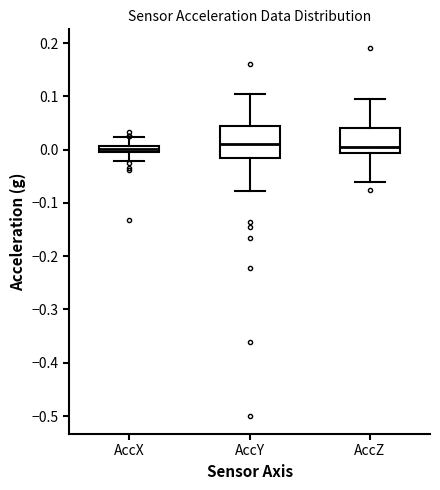

Comparing the boxes themselves (not the whiskers), which one is the tallest?

AccY